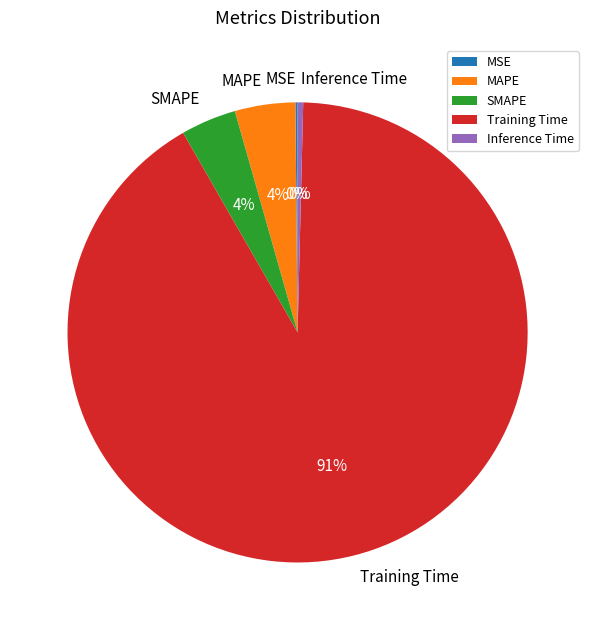

True or false: MAPE accounts for 4% of the total.

True